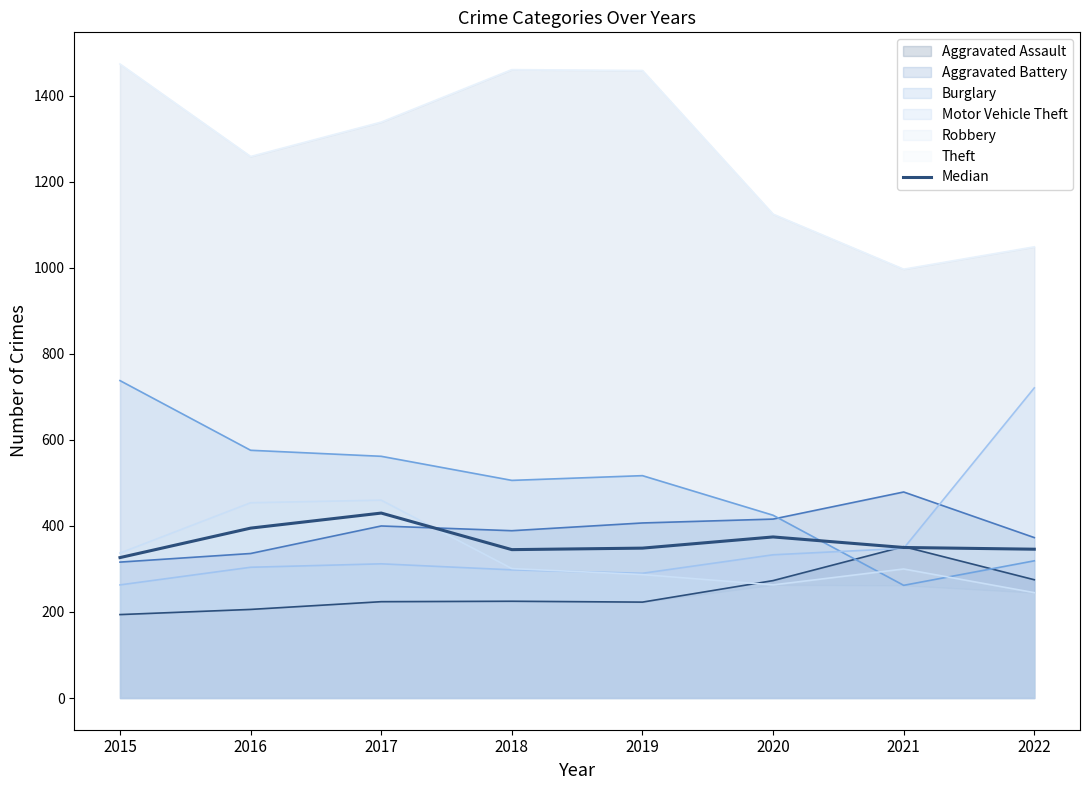

What is the difference between the maximum and second lowest values?

85.0